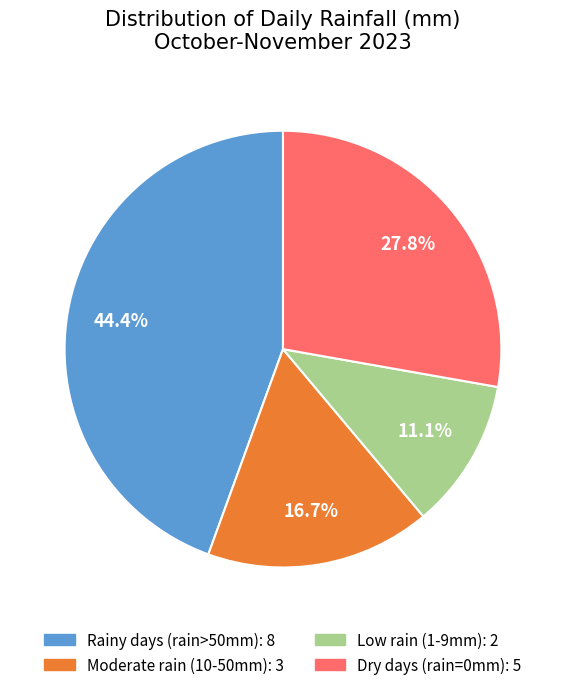

Is there any slice that represents more than half of the pie?

No